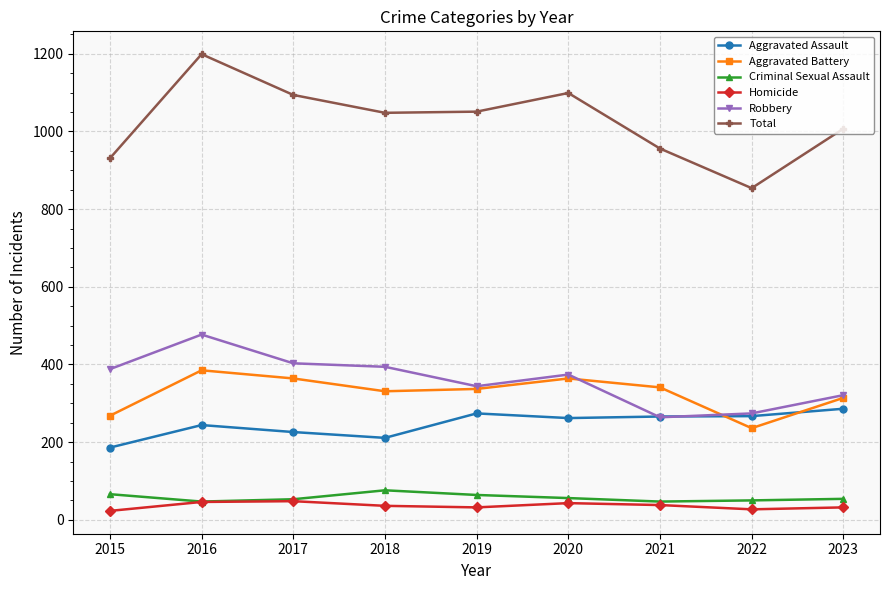

Is it true that Aggravated Battery equals 385 at 2016?

True